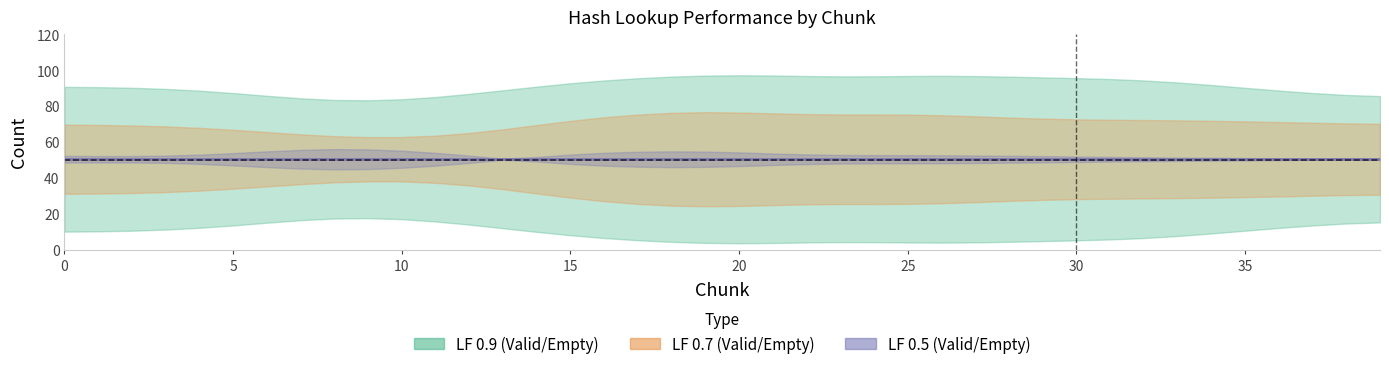

Read the lf 0.7 valid value at 18, to the nearest 10.

70